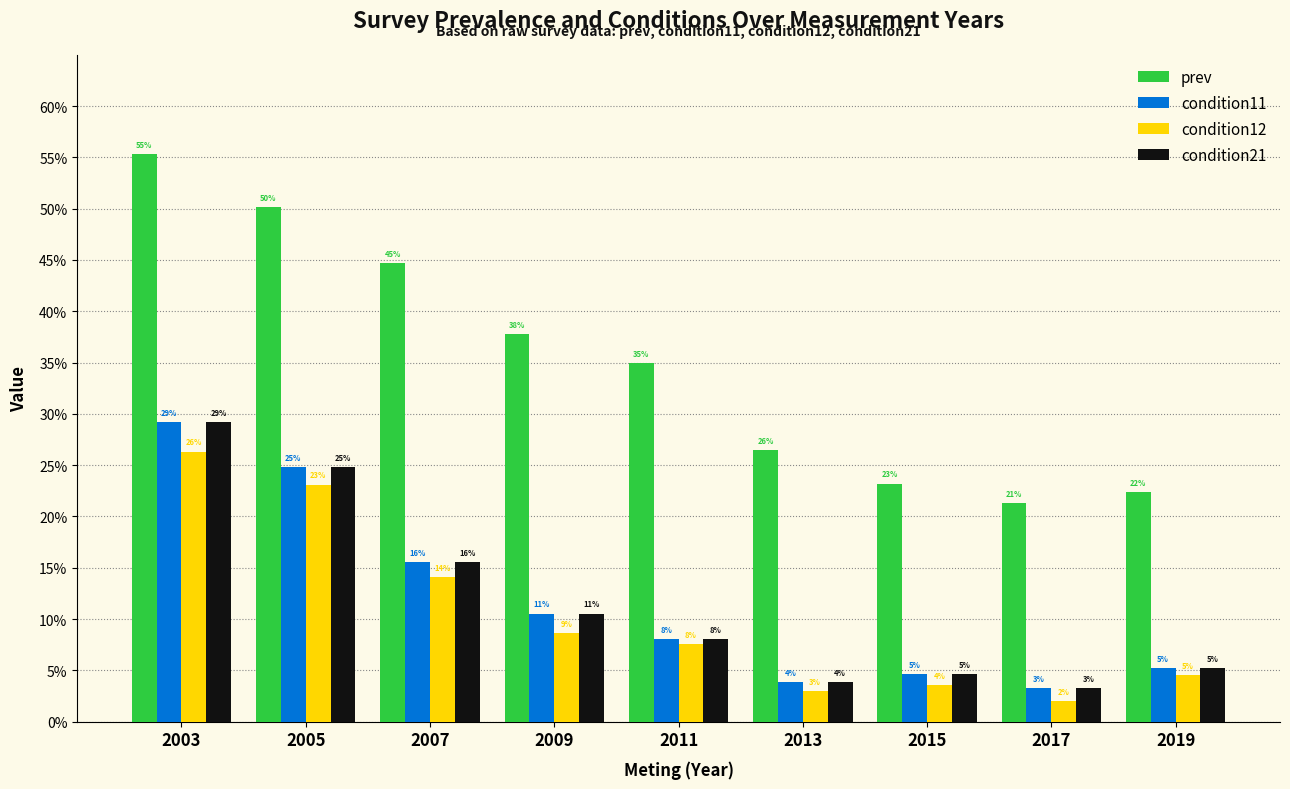

The value of condition12 at 2005 is 0.2. True or false?

True